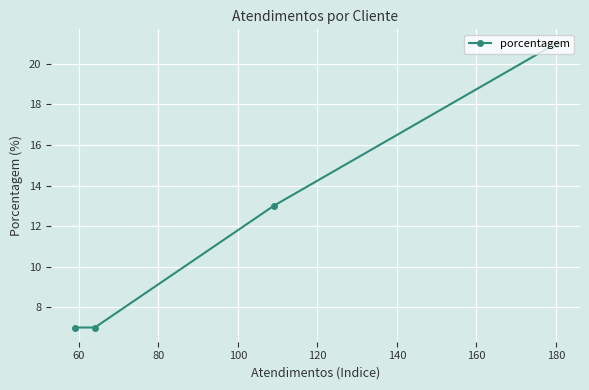

What is the greatest value displayed?

21